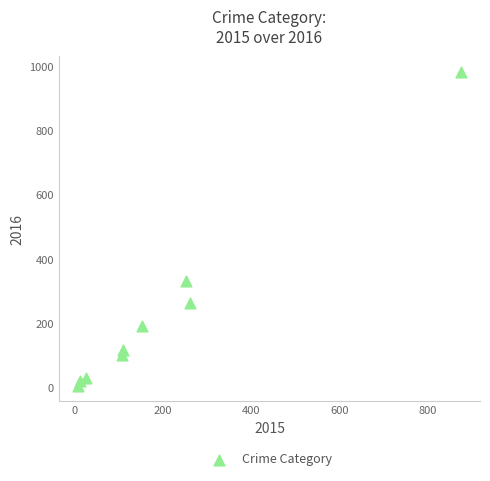

What Y value in the scatter plot is closest to 495?

333